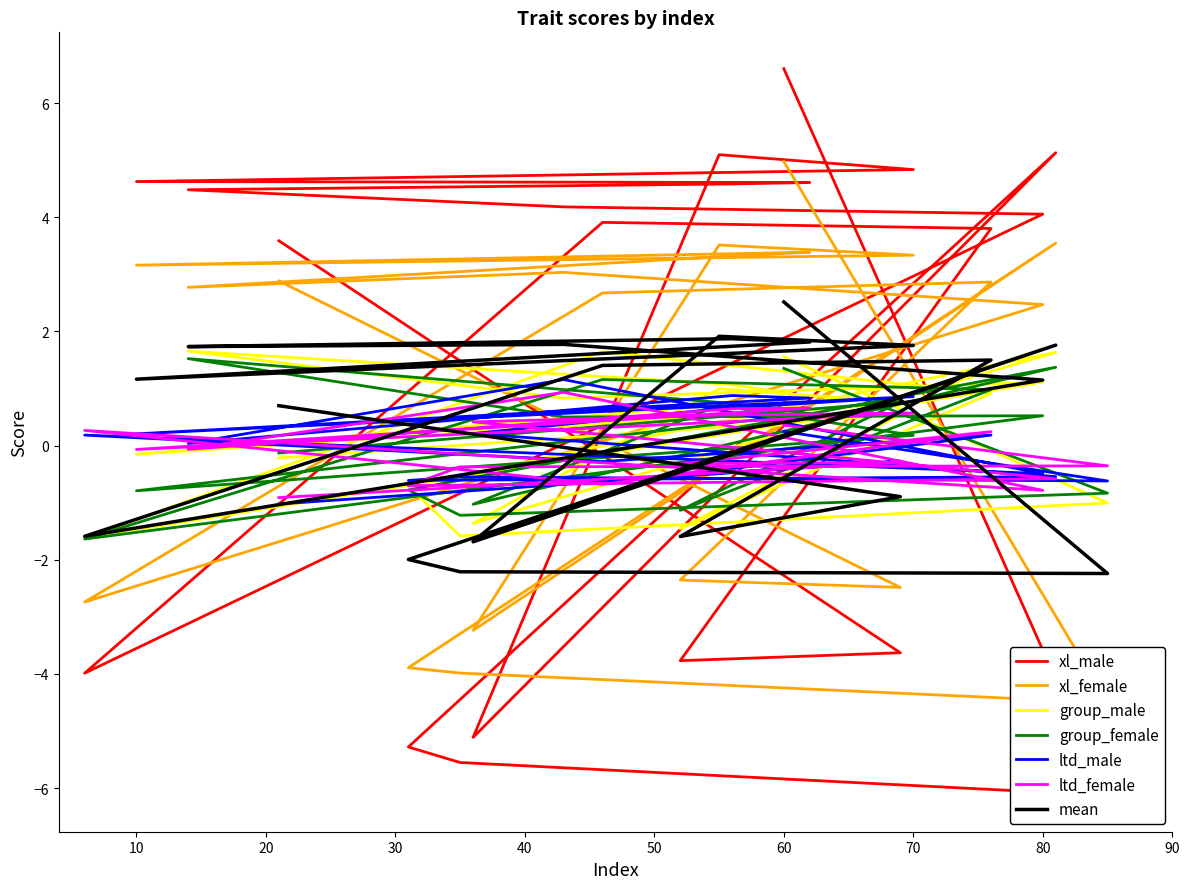

What is the sum of the xl_male values at 62 and 85?

-1.5